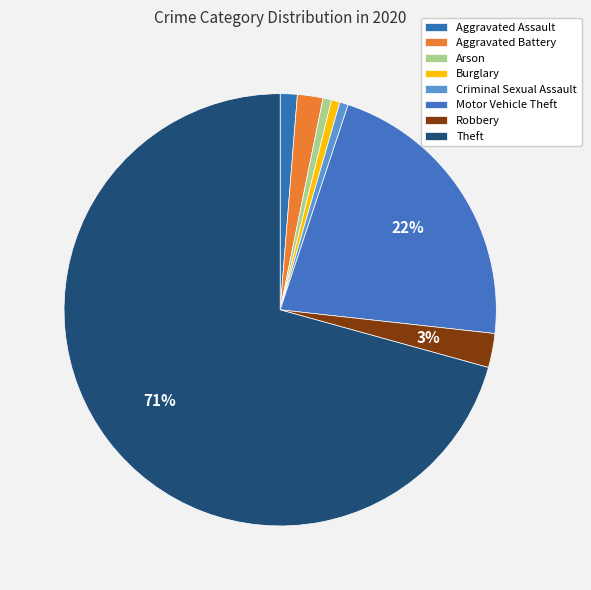

How many slices are in this pie chart?

8